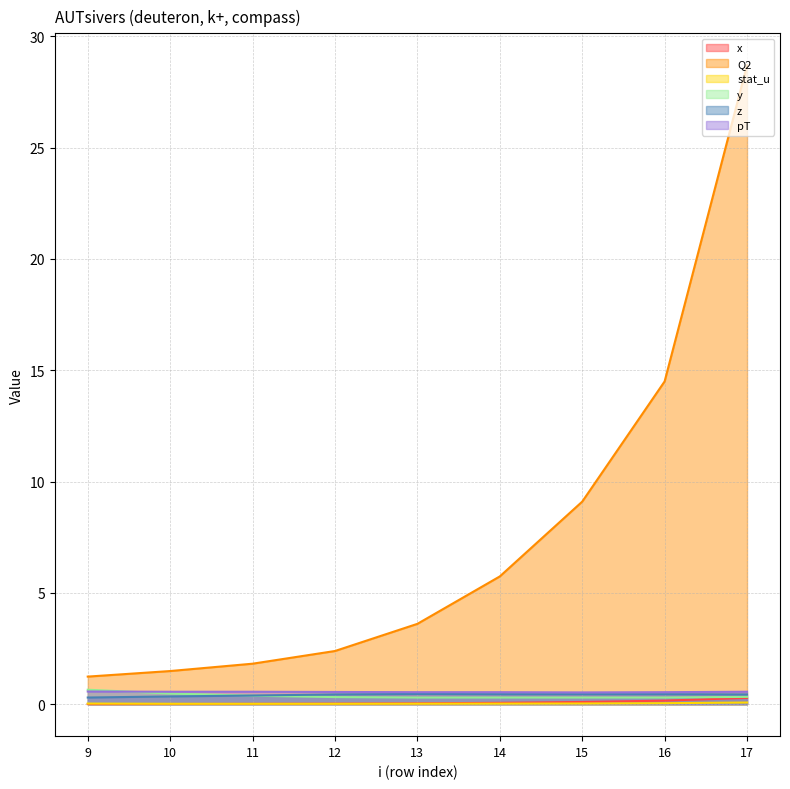

Does the chart have visible grid lines?

Yes